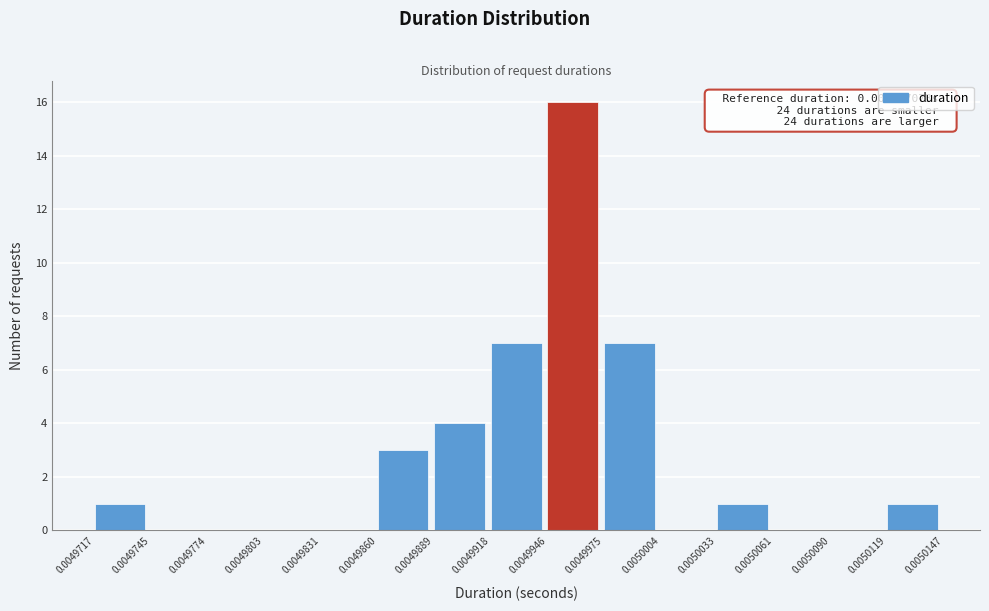

Which range on the x-axis has the tallest bar?

0.0049946 to 0.0049975